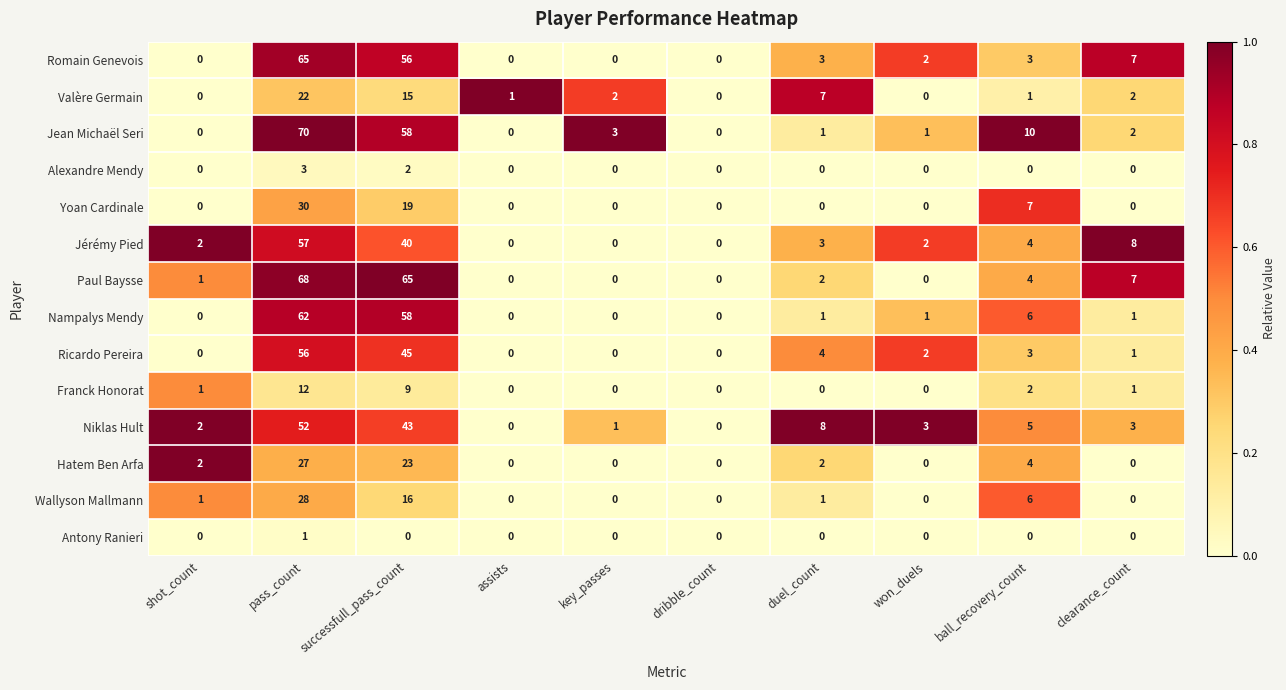

Rank the series by their maximum value, from lowest to highest.

Antony Ranieri, Alexandre Mendy, Franck Honorat, Valère Germain, Hatem Ben Arfa, Wallyson Mallmann, Yoan Cardinale, Niklas Hult, Ricardo Pereira, Jérémy Pied, Nampalys Mendy, Romain Genevois, Paul Baysse, Jean Michaël Seri